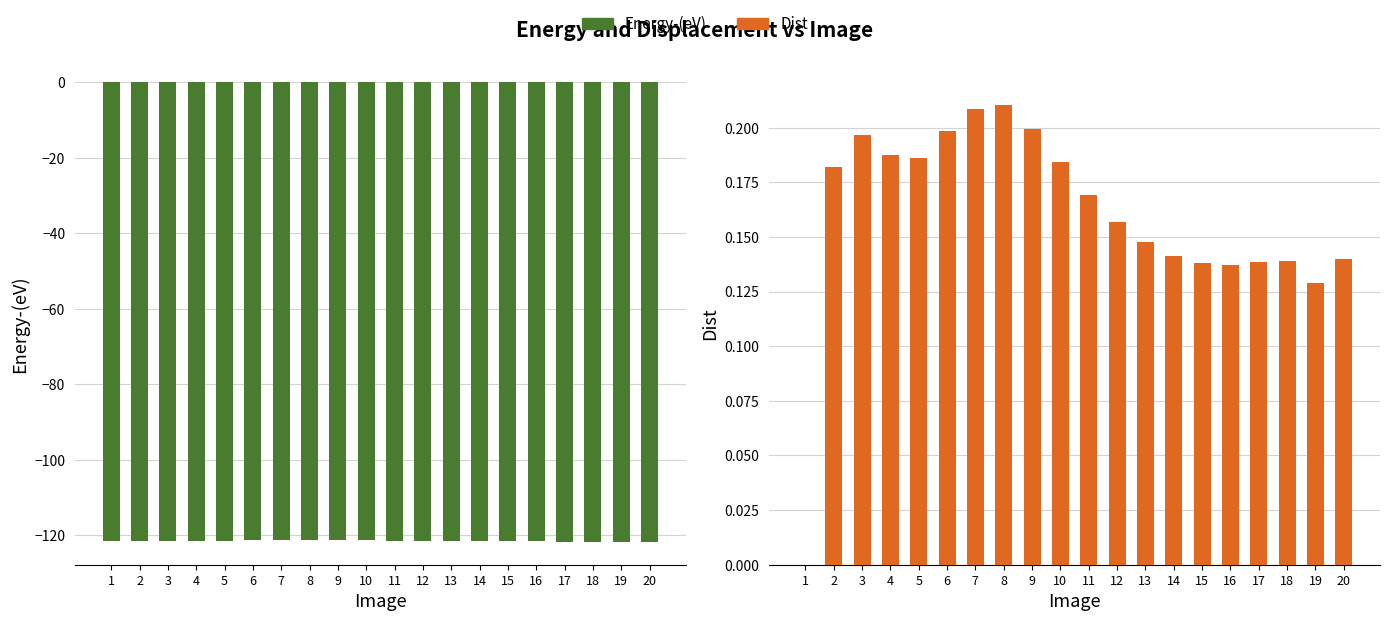

What is the difference between the maximum and minimum values in the Energy-(eV) series?

0.4